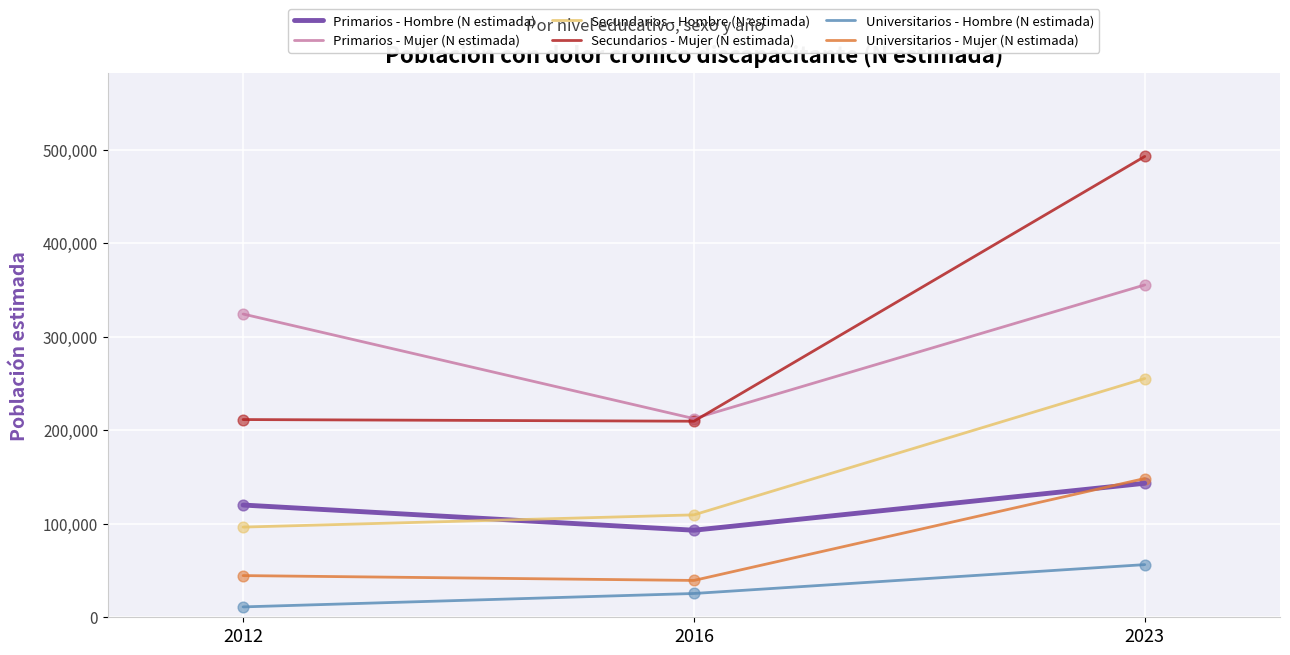

What is the spread (max minus min) of values at 2023?

436453